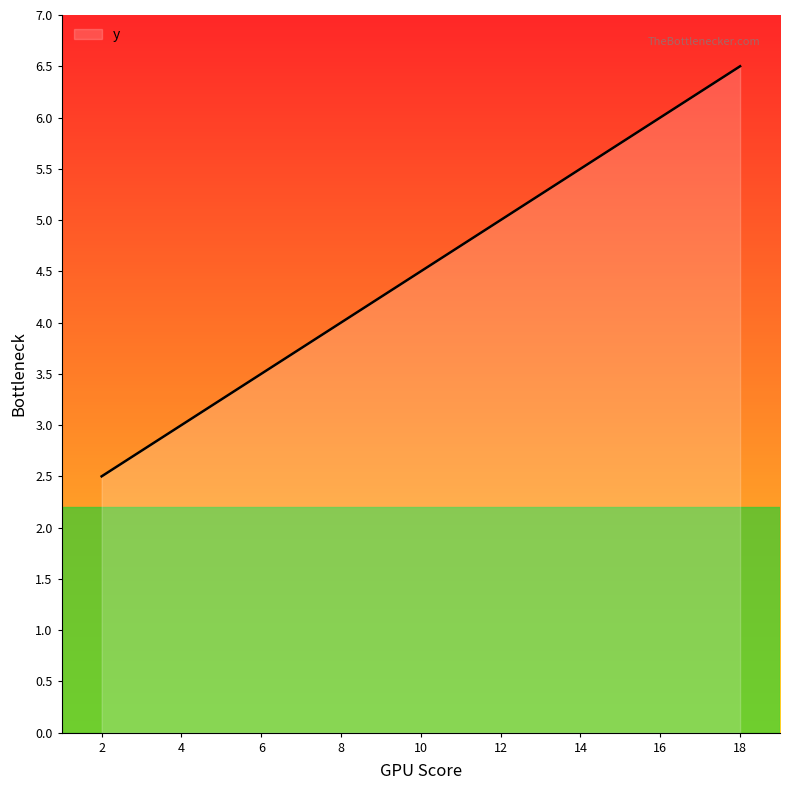

Does the chart have visible grid lines?

No